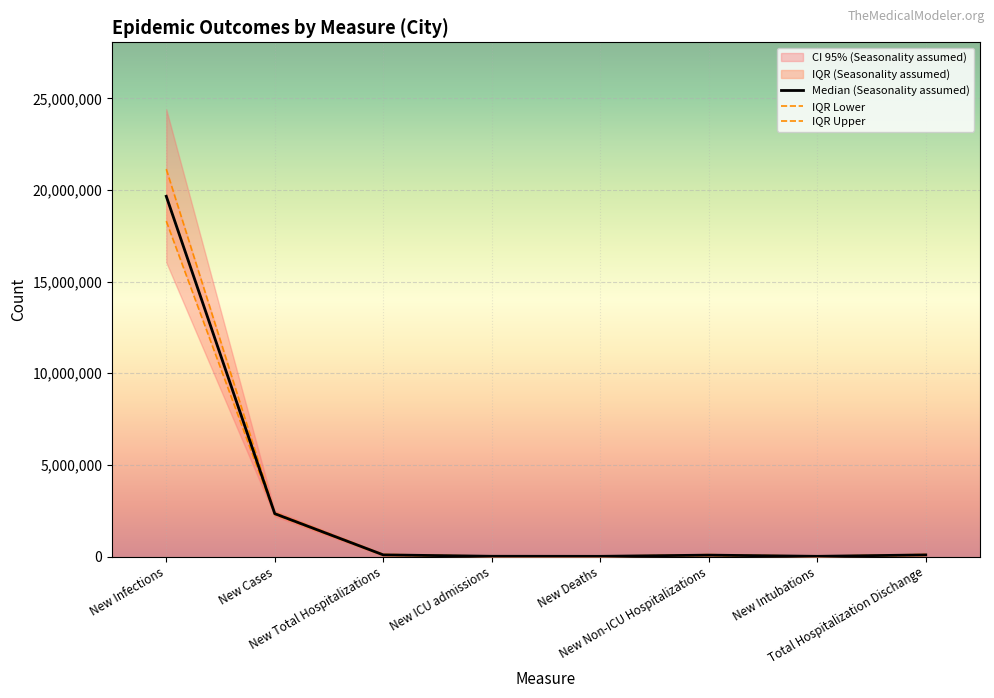

At how many categories does at least one series exceed 18398327?

1